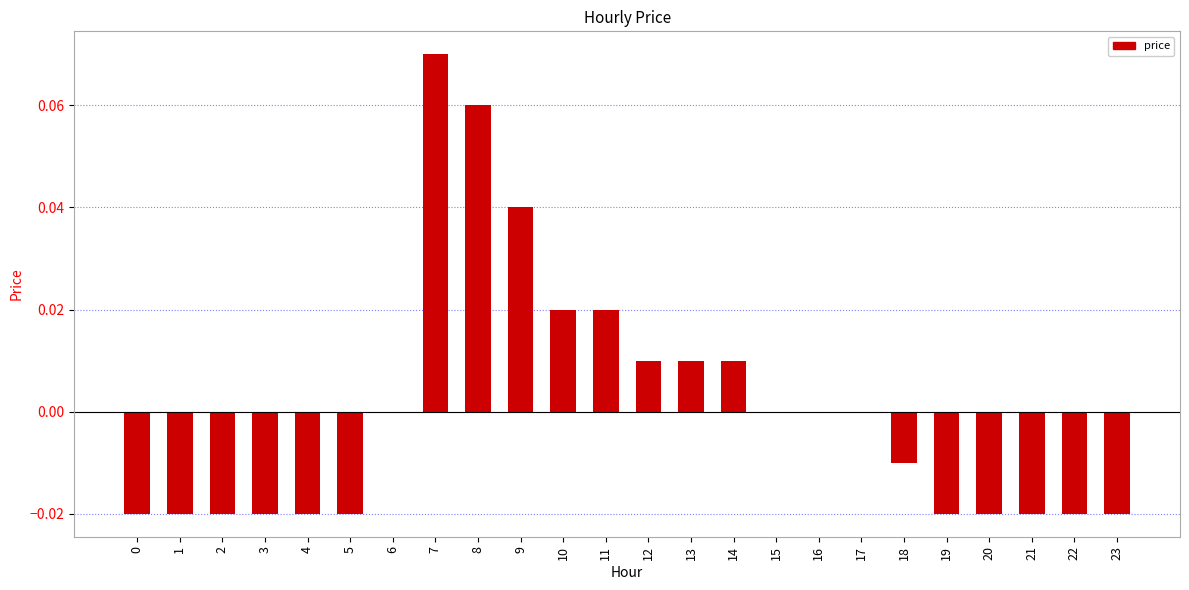

What is the change in value from 1 to 8?

+0.1